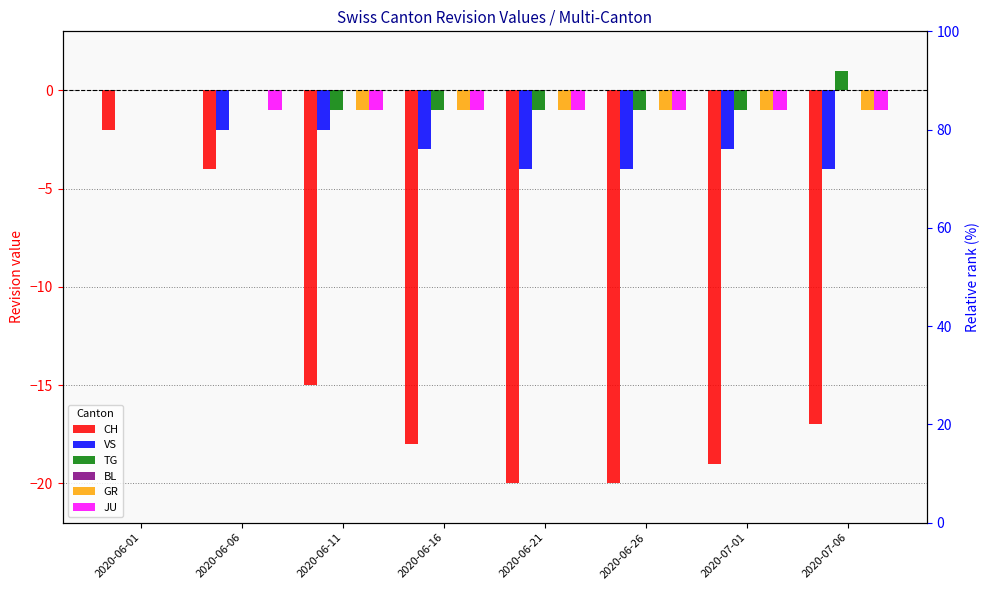

At which category is the sum across all series the highest?

2020-06-01